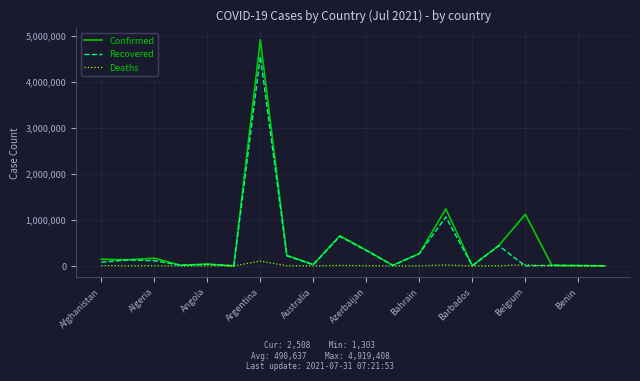

At how many categories does at least one series exceed 193651?

8